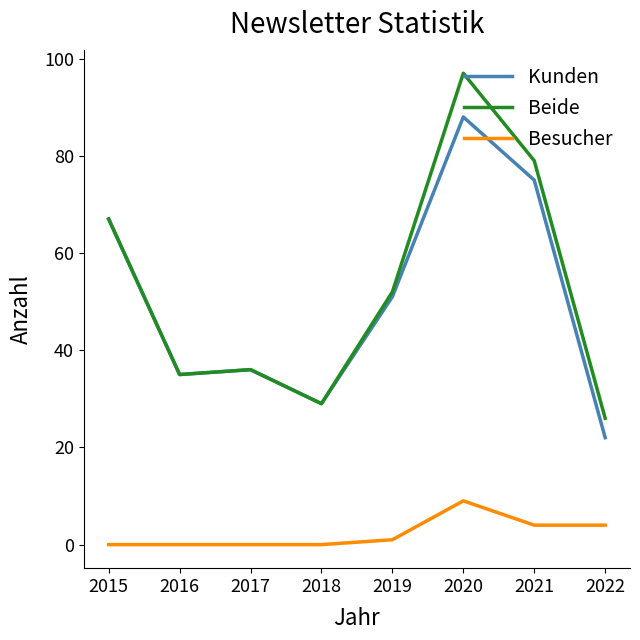

Which series has the largest range (max minus min)?

Beide